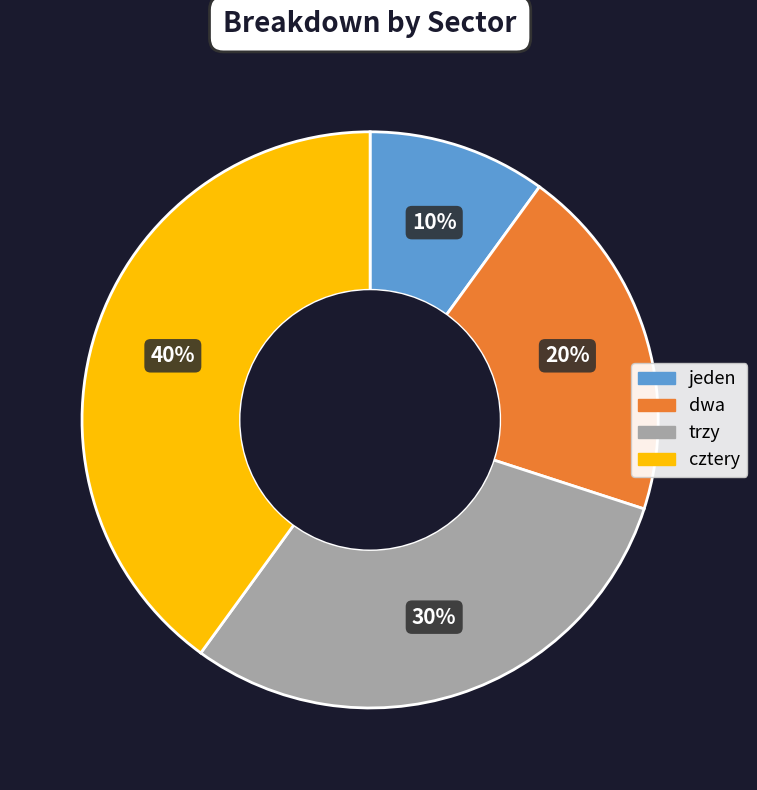

To the nearest percent, what portion does dwa represent?

20%